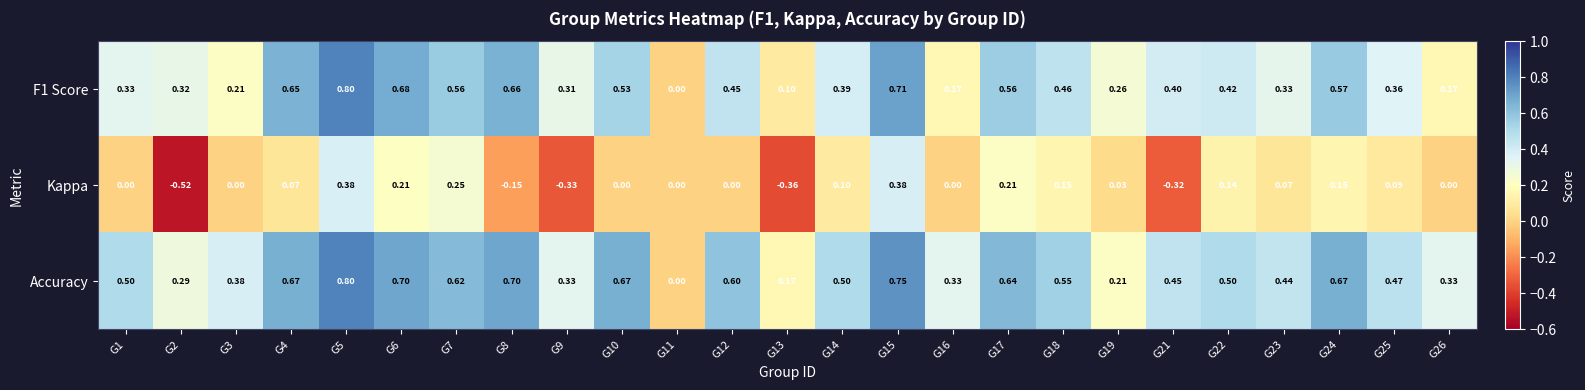

Rank the series by their average value, from highest to lowest.

Accuracy, F1 Score, Kappa